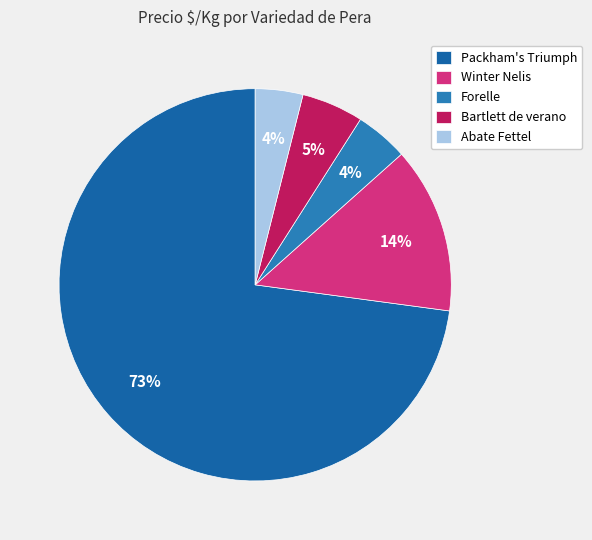

How many segments does this pie chart have?

5